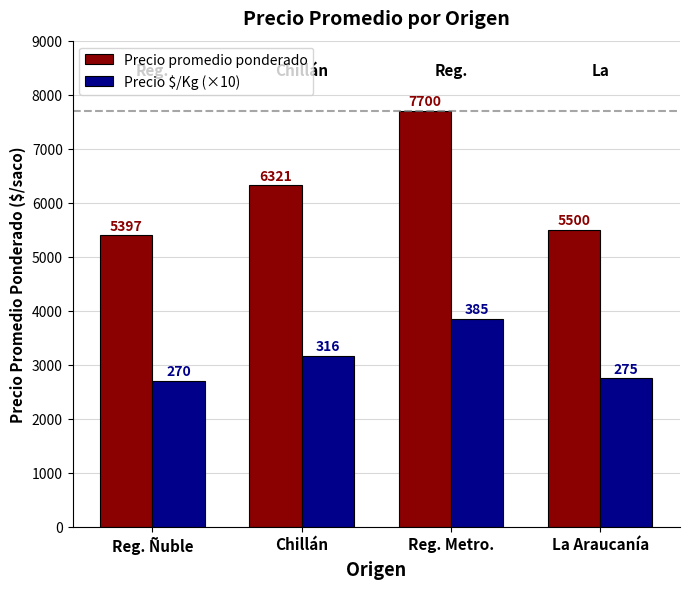

Which series has the largest total across all categories?

Precio promedio ponderado